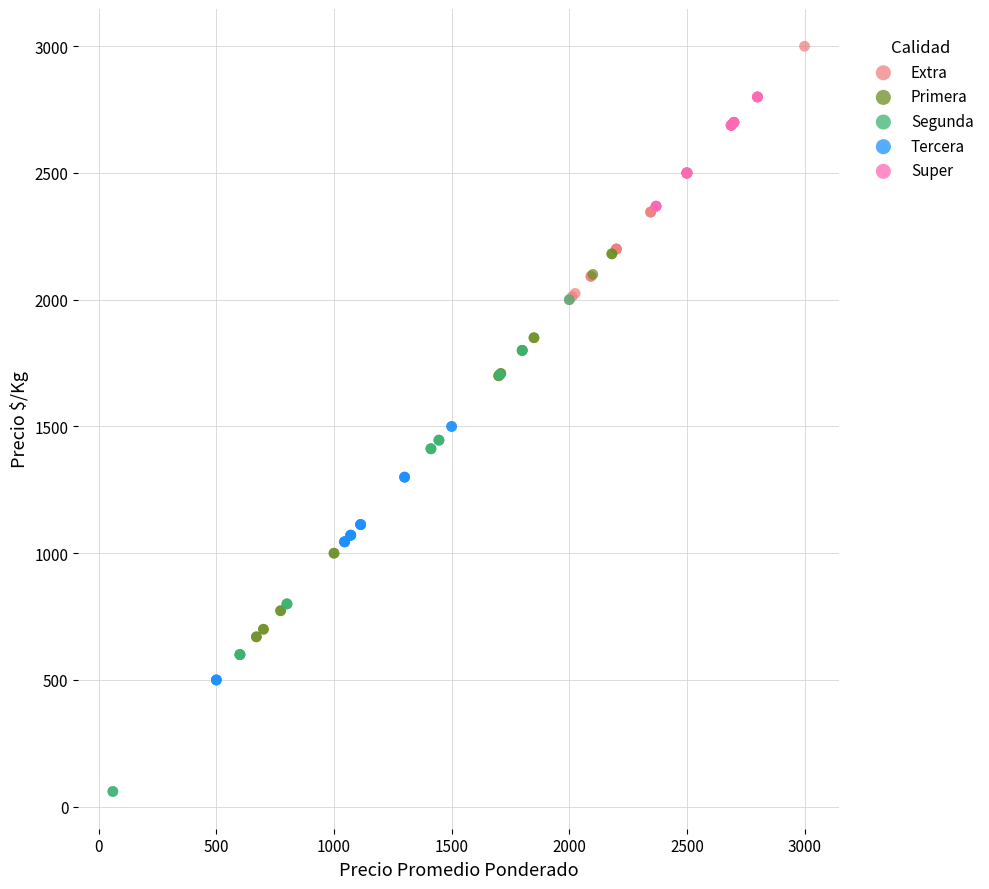

Which series reaches the maximum Y coordinate?

Extra